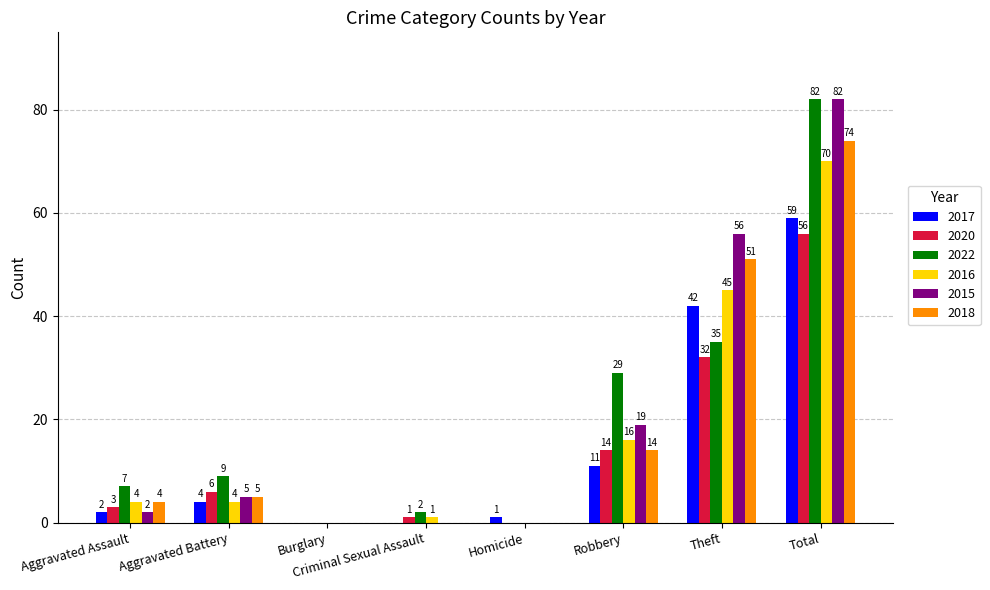

What is the approximate value of 2016 at Aggravated Battery?

4